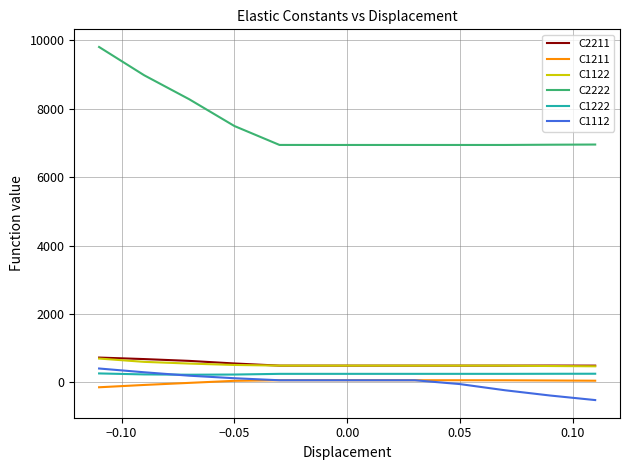

What is the minimum value shown in the chart?

-514.3